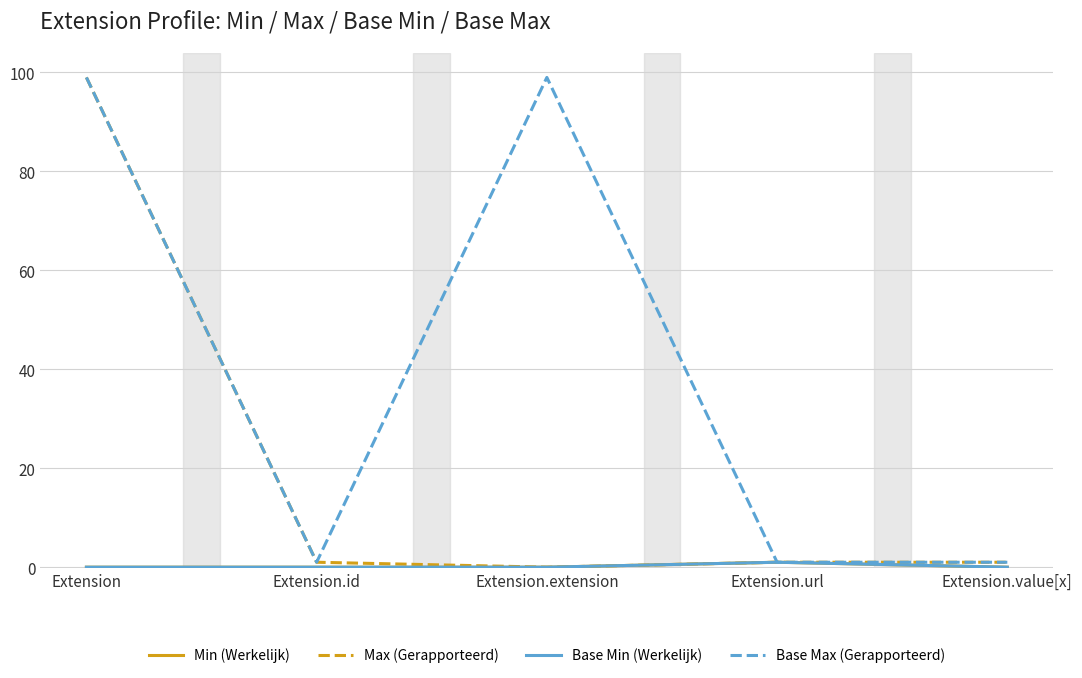

True or false: Base Max (Gerapporteerd) has a value of 1 at Extension.id.

True